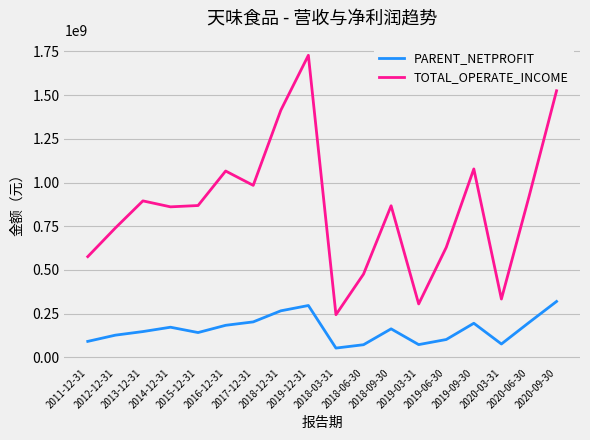

How many lines are shown in the chart?

2